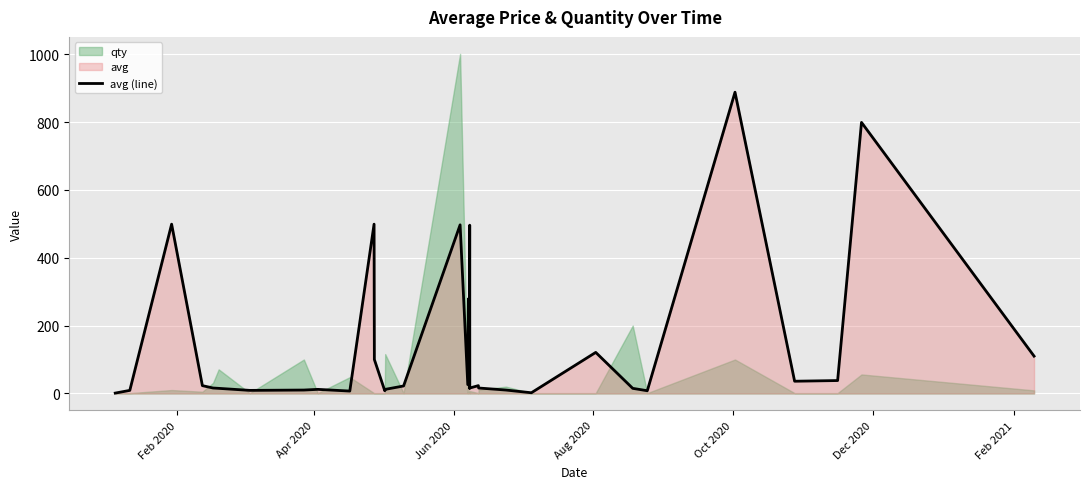

What is the maximum value for avg (line)?

888